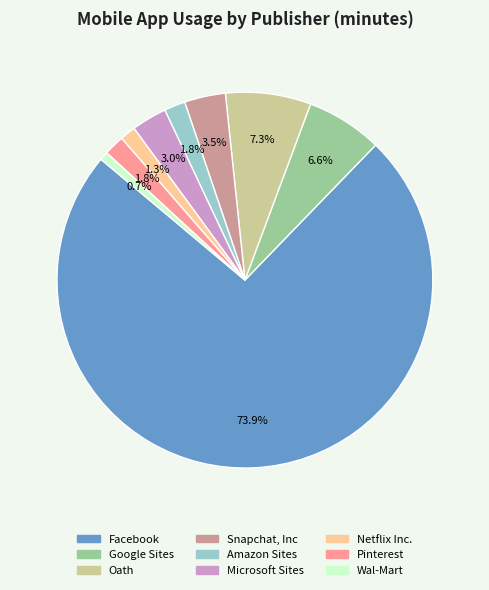

Does Amazon Sites account for over 50% of the chart?

No